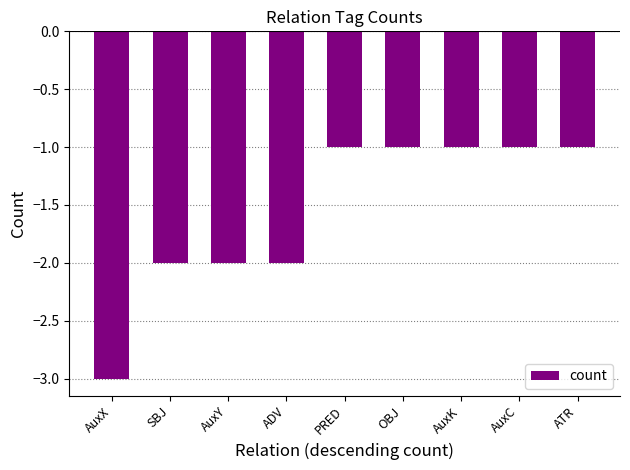

What is the sum of the values at AuxY and ADV?

-4